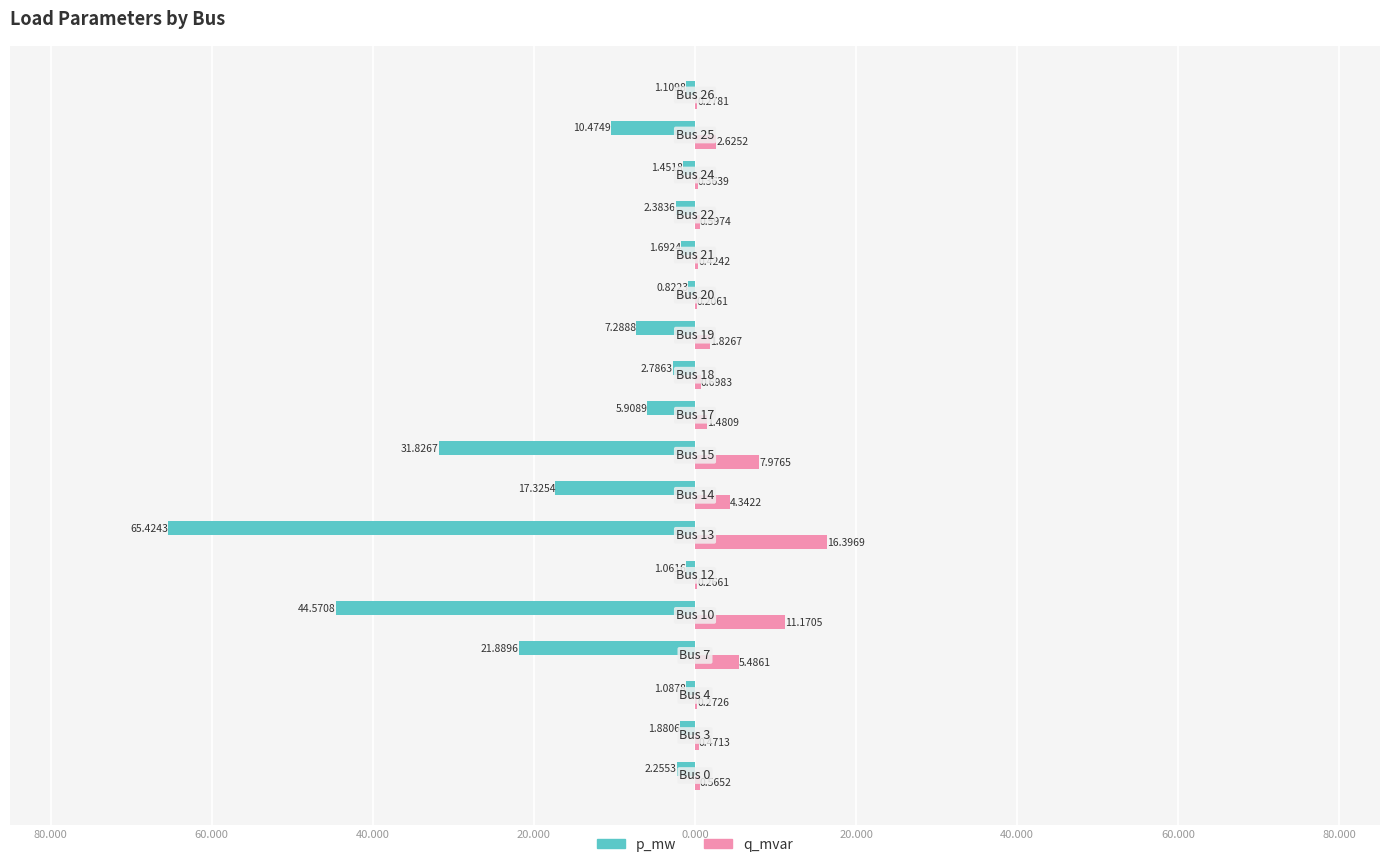

What are all the series names shown in the legend?

p_mw, q_mvar